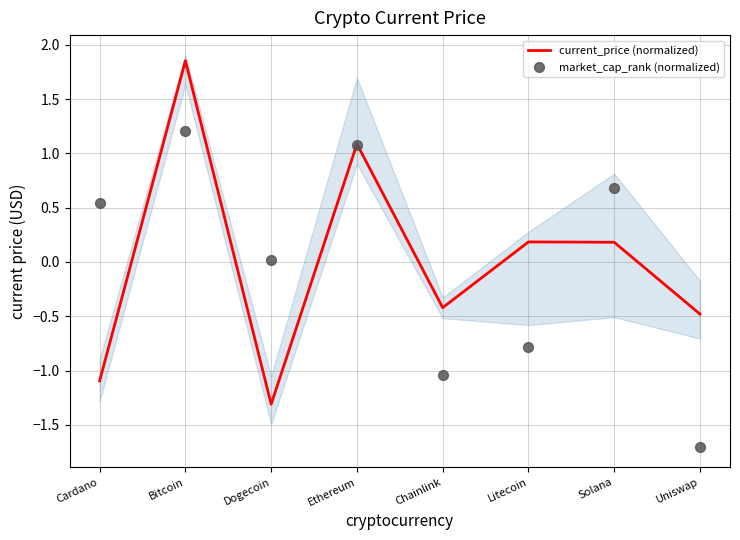

At which category is the sum across all series the highest?

Bitcoin